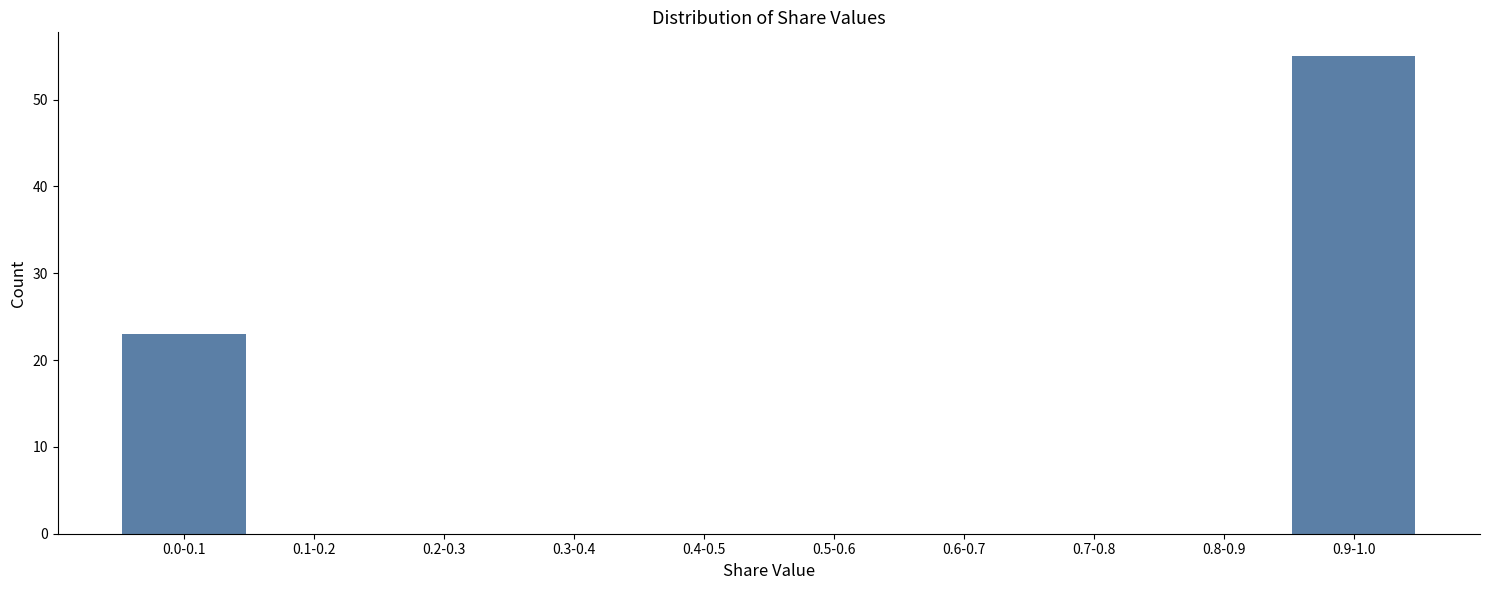

Reading left to right, extract all data points from this chart.

0.0-0.1=23	0.1-0.2=0	0.2-0.3=0	0.3-0.4=0	0.4-0.5=0	0.5-0.6=0	0.6-0.7=0	0.7-0.8=0	0.8-0.9=0	0.9-1.0=55